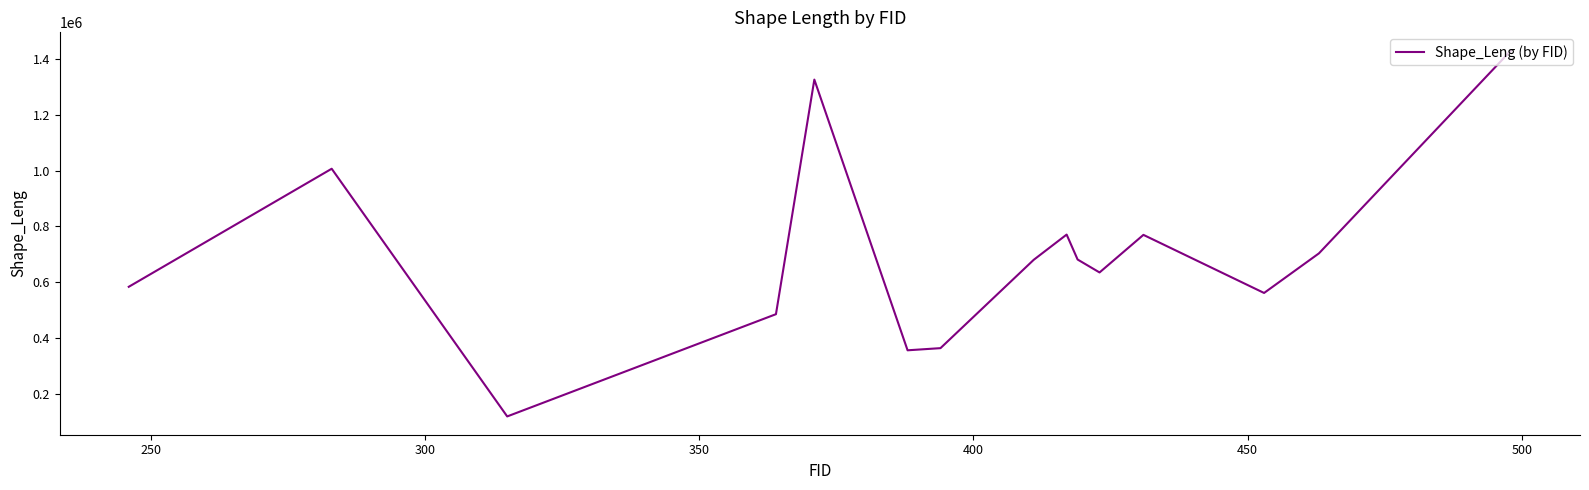

What is the difference between the maximum and minimum values?

1309539.2